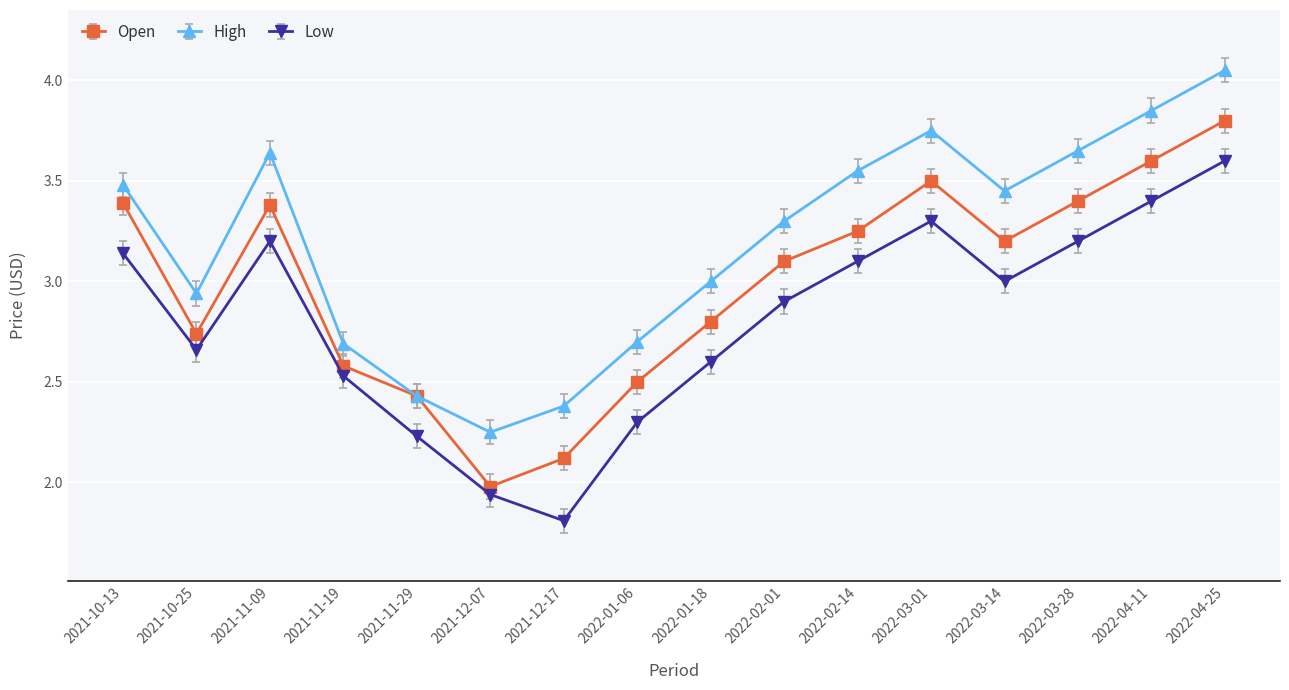

Where does the High series first go above 3?

2021-10-13